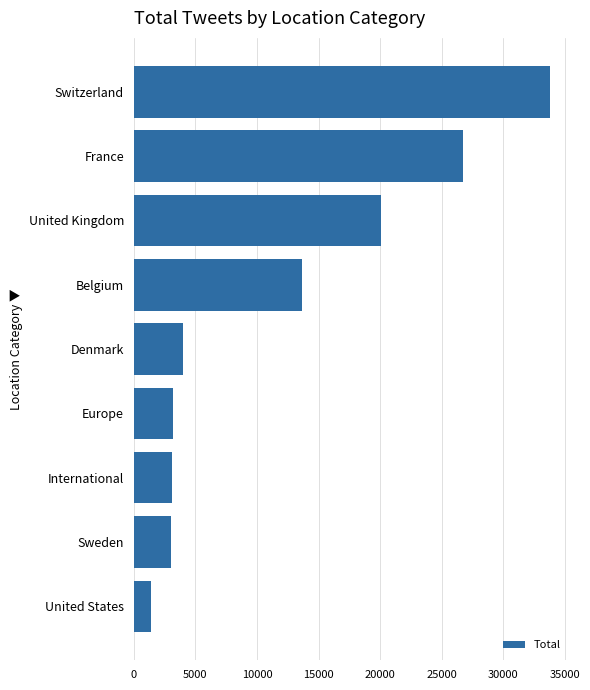

What is the ratio of the value at United States to the value at Denmark?

0.4